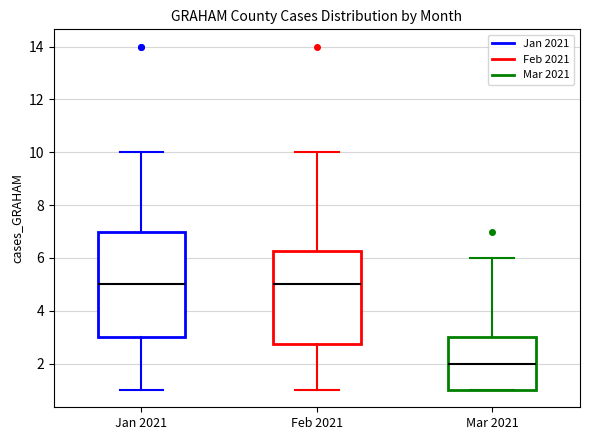

Reading left to right, transcribe this box plot: for each box, give where its median line is, the range the box spans, and where its two whiskers end, as read against the y-axis. The values are not printed on the chart, so give them approximately, as read against the axis.

Jan 2021: median 5.0, box 3.0 to 7.0, whiskers 1.0 to 10.0
Feb 2021: median 5.0, box 2.8 to 6.2, whiskers 1.0 to 10.0
Mar 2021: median 2.0, box 1.0 to 3.0, whiskers 1.0 to 6.0